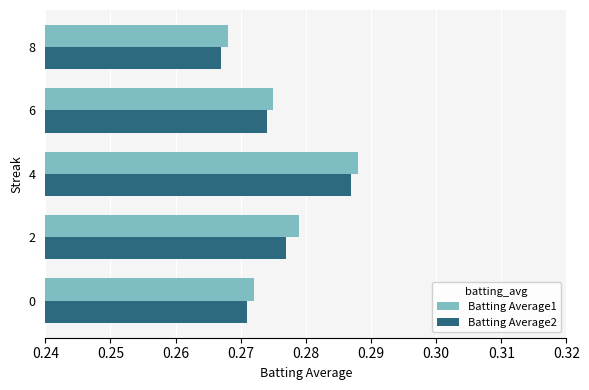

Which label corresponds to the largest value in the chart?

4